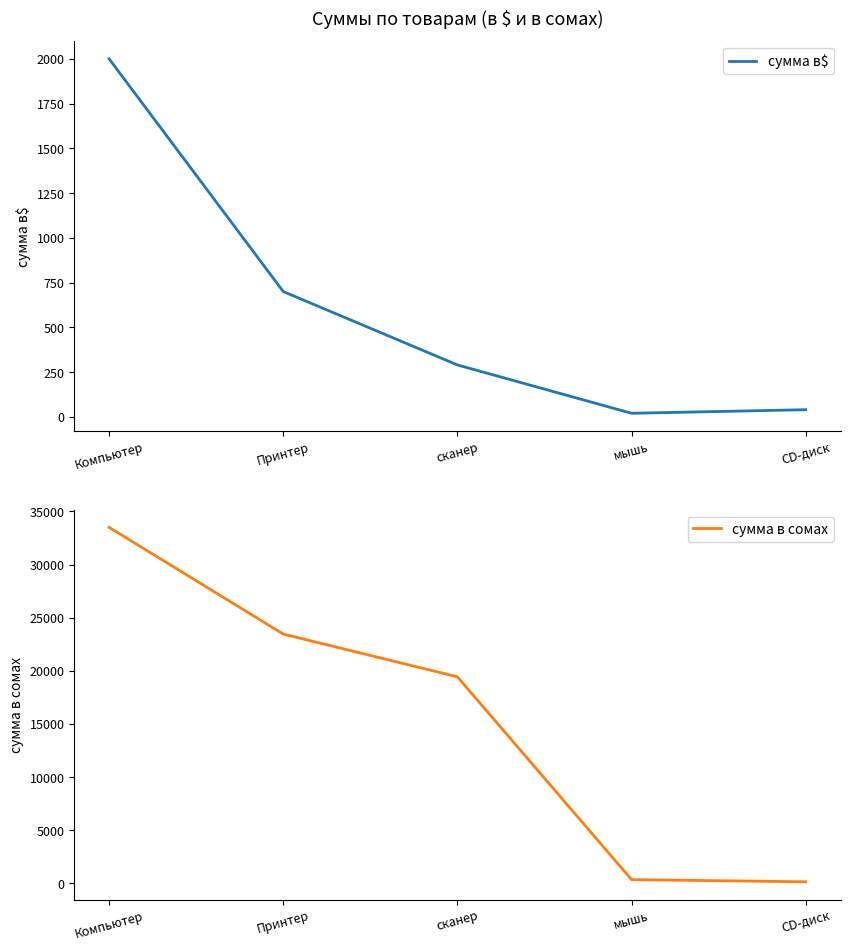

True or false: сумма в$ and сумма в сомах cross at least once.

False